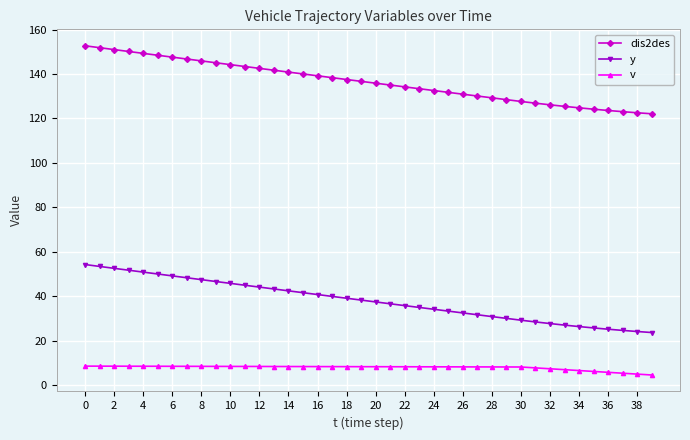

List the series in order of their peak value, highest first.

dis2des, y, v